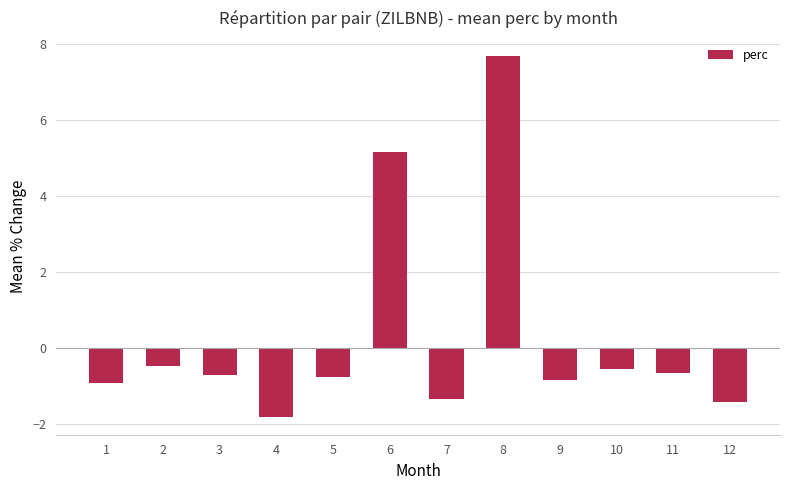

How many data points are above 0?

2